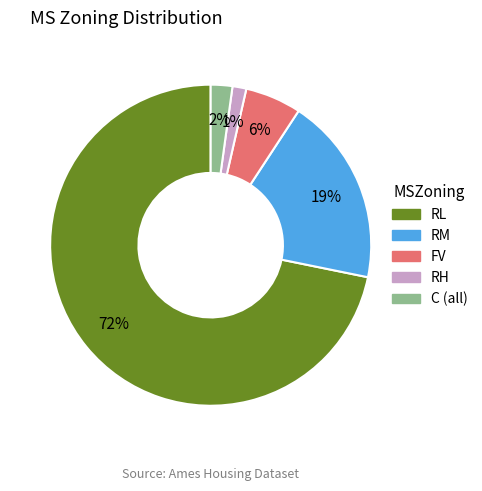

Count the number of slices in the pie.

5